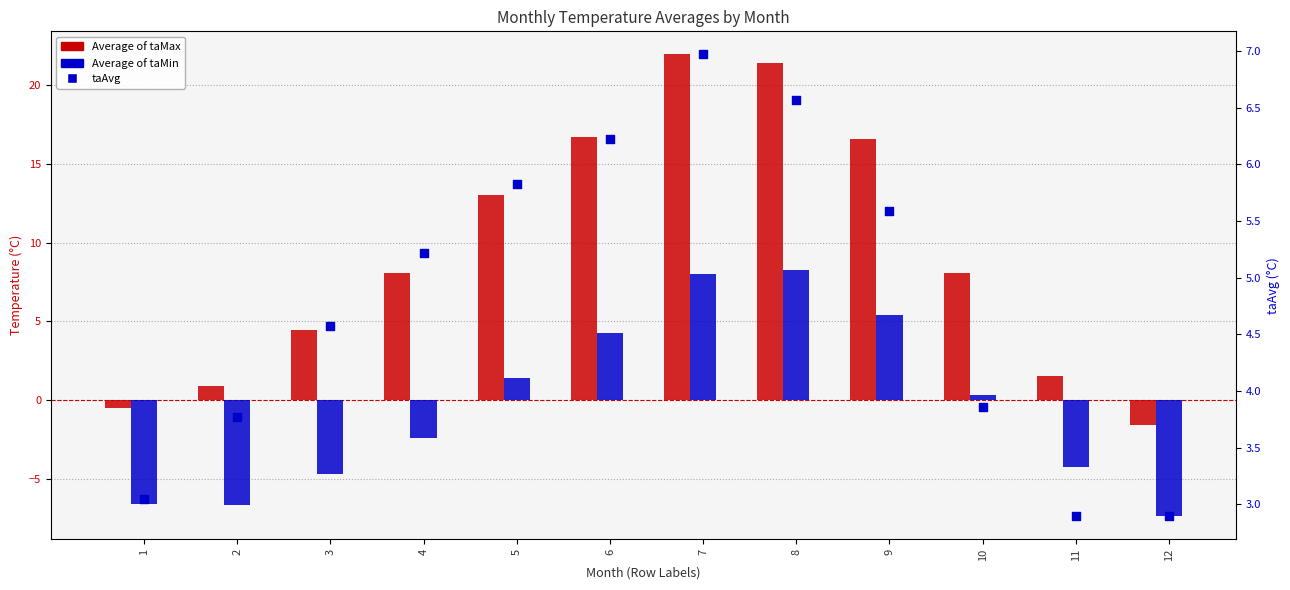

At which category is the sum across all series the highest?

7